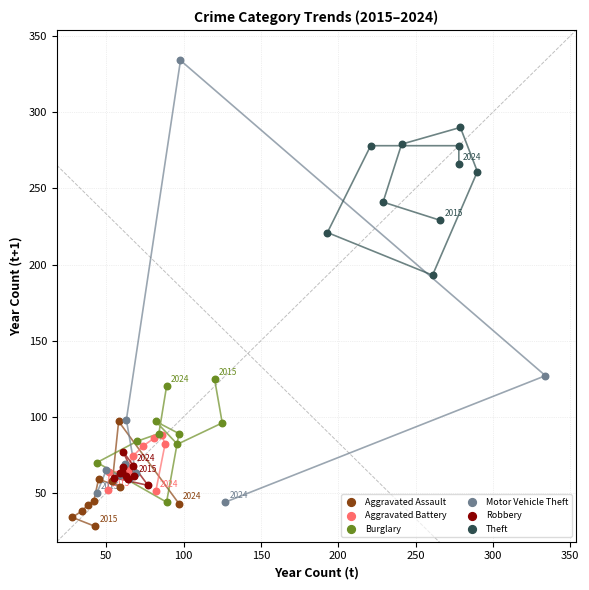

Which series contains the highest Y value?

Motor Vehicle Theft